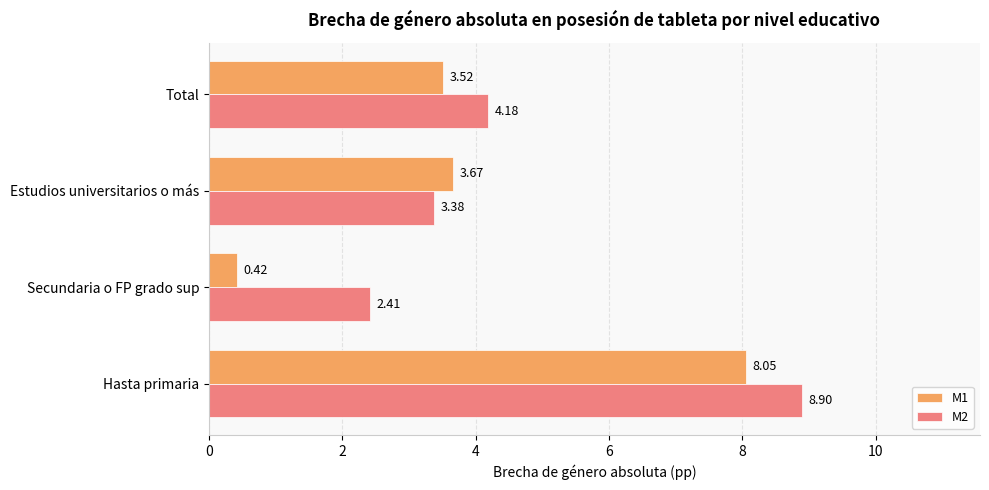

At which label is M2 closest to 5?

Total